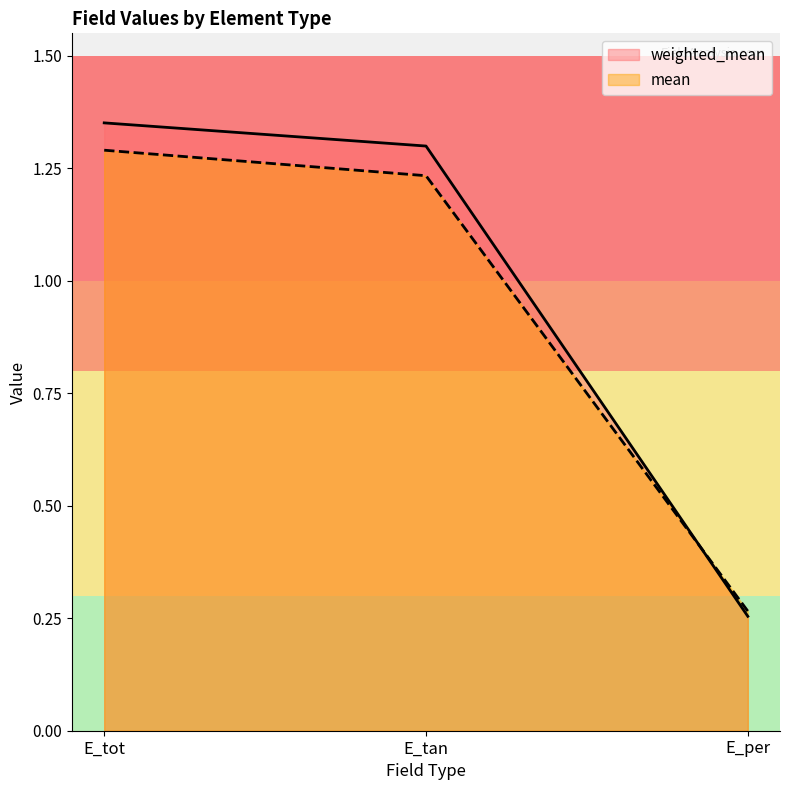

What is the minimum value shown in the chart?

0.3